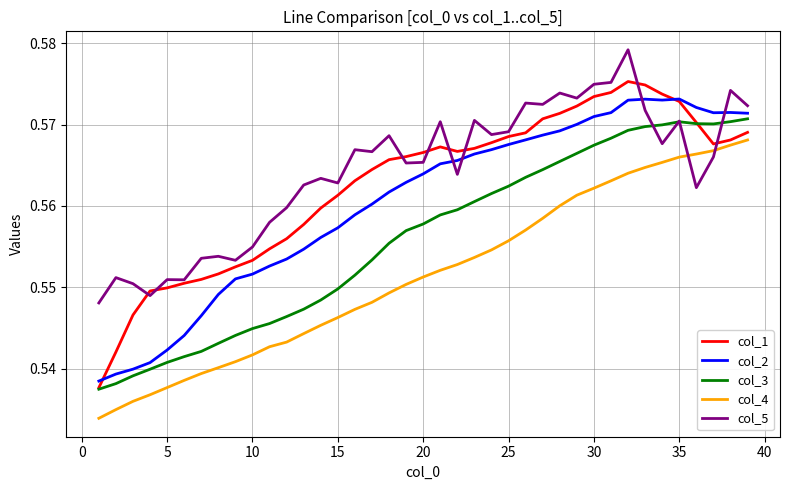

Rank the series by their maximum value, from highest to lowest.

col_5, col_1, col_2, col_3, col_4